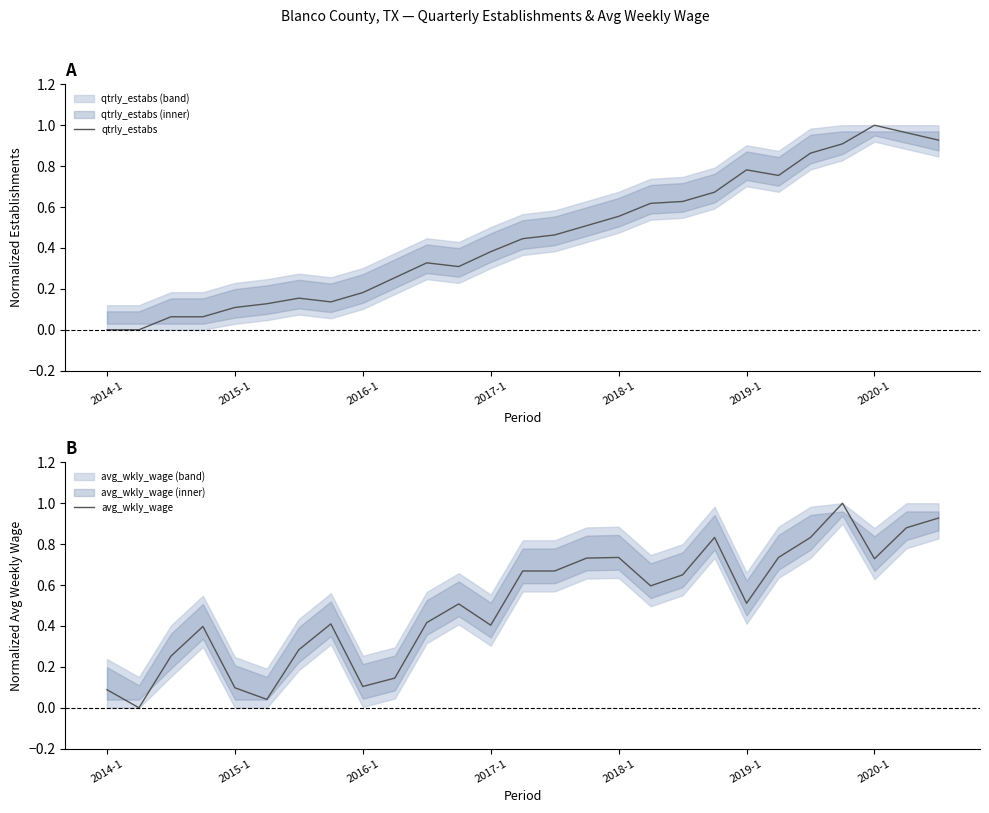

After their last crossing, which series has the higher values: avg_wkly_wage or qtrly_estabs?

avg_wkly_wage